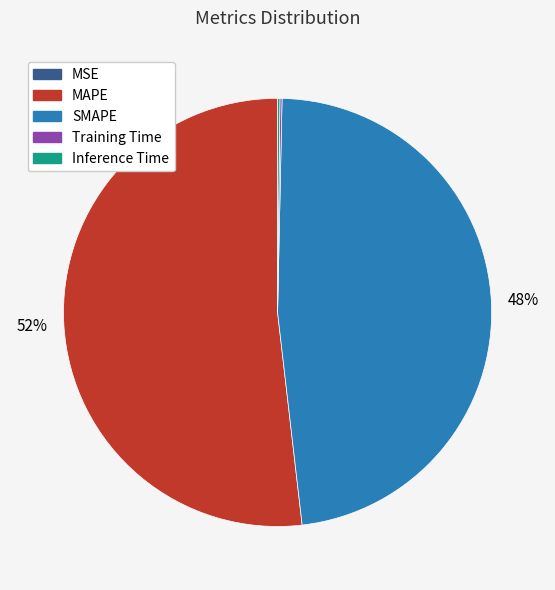

To the nearest percent, what is the difference between the largest and smallest slice percentages?

52%